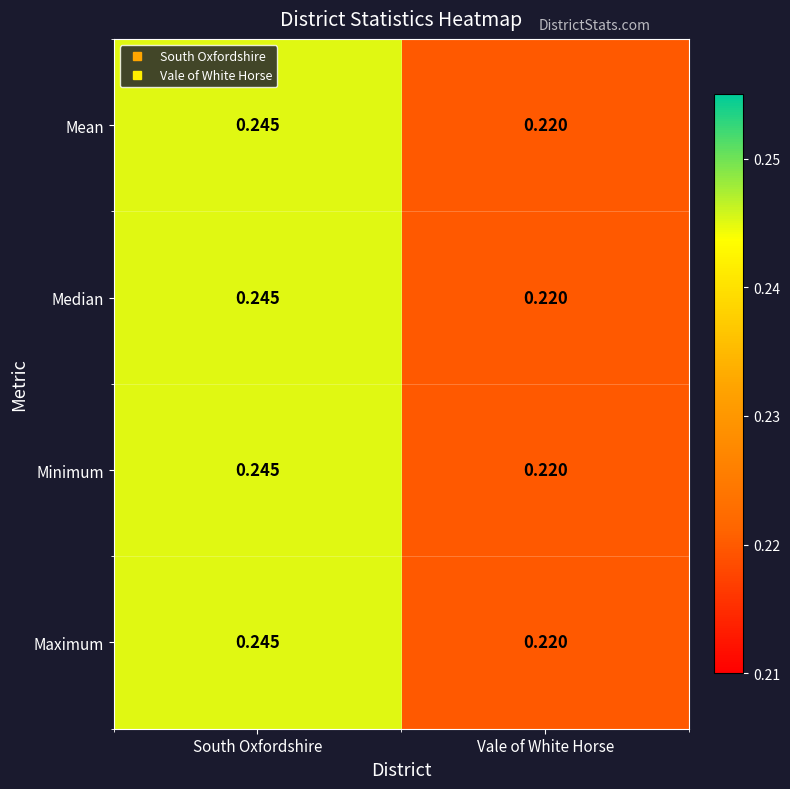

Count the number of data series in this chart.

4